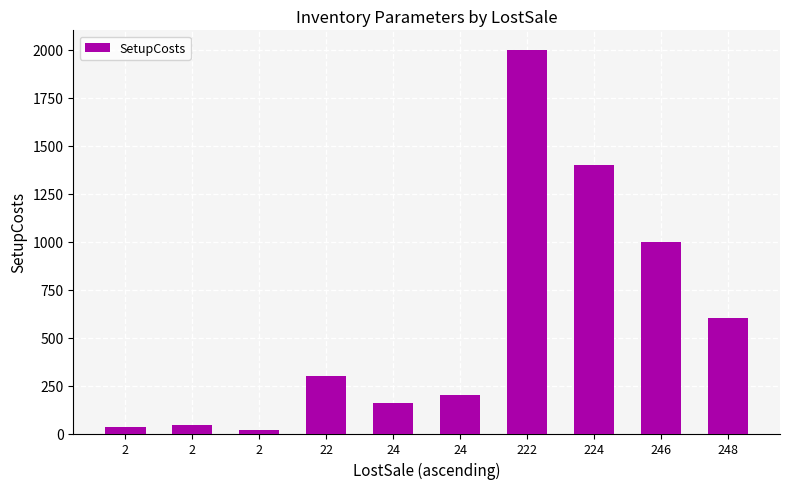

What is the change in value from 2 to 246?

+964